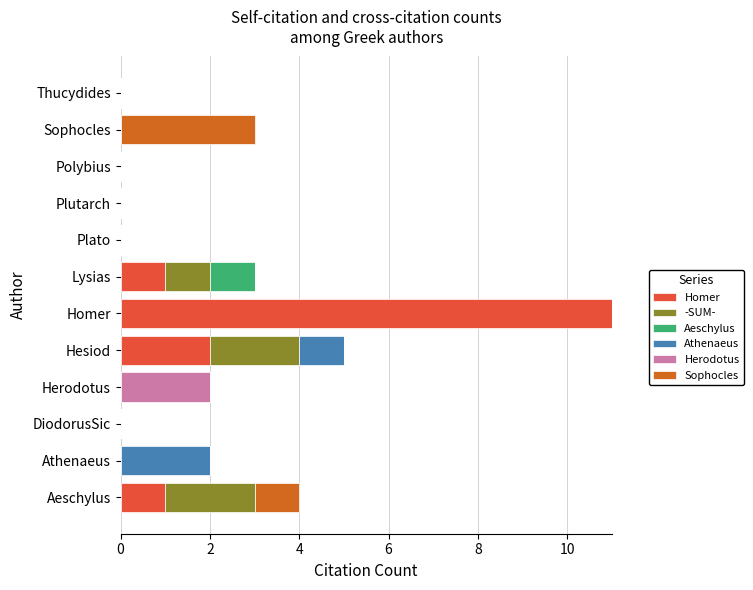

How many distinct data groups are displayed?

6